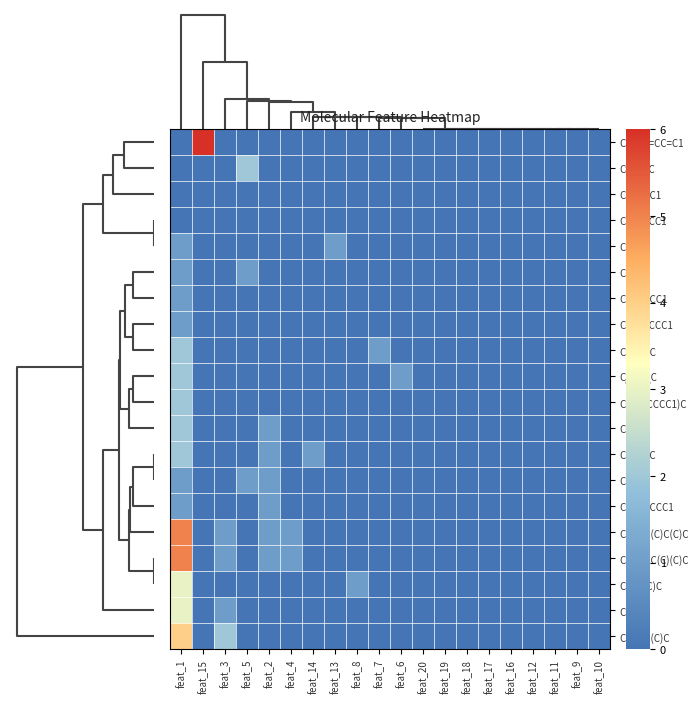

Reading left to right, extract all data points from this chart.

C1=CC=CC=C1: feat_1=0	feat_15=6	feat_3=0	feat_5=0	feat_2=0	feat_4=0	feat_14=0	feat_13=0	feat_8=0	feat_7=0	feat_6=0	feat_20=0	feat_19=0	feat_18=0	feat_17=0	feat_16=0	feat_12=0	feat_11=0	feat_9=0	feat_10=0
C=CC=C: feat_1=0	feat_15=0	feat_3=0	feat_5=2	feat_2=0	feat_4=0	feat_14=0	feat_13=0	feat_8=0	feat_7=0	feat_6=0	feat_20=0	feat_19=0	feat_18=0	feat_17=0	feat_16=0	feat_12=0	feat_11=0	feat_9=0	feat_10=0
C1CCCC1: feat_1=0	feat_15=0	feat_3=0	feat_5=0	feat_2=0	feat_4=0	feat_14=0	feat_13=0	feat_8=0	feat_7=0	feat_6=0	feat_20=0	feat_19=0	feat_18=0	feat_17=0	feat_16=0	feat_12=0	feat_11=0	feat_9=0	feat_10=0
C1CC=CC1: feat_1=0	feat_15=0	feat_3=0	feat_5=0	feat_2=0	feat_4=0	feat_14=0	feat_13=0	feat_8=0	feat_7=0	feat_6=0	feat_20=0	feat_19=0	feat_18=0	feat_17=0	feat_16=0	feat_12=0	feat_11=0	feat_9=0	feat_10=0
CC#C: feat_1=1	feat_15=0	feat_3=0	feat_5=0	feat_2=0	feat_4=0	feat_14=0	feat_13=1	feat_8=0	feat_7=0	feat_6=0	feat_20=0	feat_19=0	feat_18=0	feat_17=0	feat_16=0	feat_12=0	feat_11=0	feat_9=0	feat_10=0
CC=C: feat_1=1	feat_15=0	feat_3=0	feat_5=1	feat_2=0	feat_4=0	feat_14=0	feat_13=0	feat_8=0	feat_7=0	feat_6=0	feat_20=0	feat_19=0	feat_18=0	feat_17=0	feat_16=0	feat_12=0	feat_11=0	feat_9=0	feat_10=0
CC1CCCC1: feat_1=1	feat_15=0	feat_3=0	feat_5=0	feat_2=0	feat_4=0	feat_14=0	feat_13=0	feat_8=0	feat_7=0	feat_6=0	feat_20=0	feat_19=0	feat_18=0	feat_17=0	feat_16=0	feat_12=0	feat_11=0	feat_9=0	feat_10=0
CC1=CCCC1: feat_1=1	feat_15=0	feat_3=0	feat_5=0	feat_2=0	feat_4=0	feat_14=0	feat_13=0	feat_8=0	feat_7=0	feat_6=0	feat_20=0	feat_19=0	feat_18=0	feat_17=0	feat_16=0	feat_12=0	feat_11=0	feat_9=0	feat_10=0
CC(=C)C: feat_1=2	feat_15=0	feat_3=0	feat_5=0	feat_2=0	feat_4=0	feat_14=0	feat_13=0	feat_8=0	feat_7=1	feat_6=0	feat_20=0	feat_19=0	feat_18=0	feat_17=0	feat_16=0	feat_12=0	feat_11=0	feat_9=0	feat_10=0
C/C=C\C: feat_1=2	feat_15=0	feat_3=0	feat_5=0	feat_2=0	feat_4=0	feat_14=0	feat_13=0	feat_8=0	feat_7=0	feat_6=1	feat_20=0	feat_19=0	feat_18=0	feat_17=0	feat_16=0	feat_12=0	feat_11=0	feat_9=0	feat_10=0
CC1(CCCCC1)C: feat_1=2	feat_15=0	feat_3=0	feat_5=0	feat_2=0	feat_4=0	feat_14=0	feat_13=0	feat_8=0	feat_7=0	feat_6=0	feat_20=0	feat_19=0	feat_18=0	feat_17=0	feat_16=0	feat_12=0	feat_11=0	feat_9=0	feat_10=0
CCC: feat_1=2	feat_15=0	feat_3=0	feat_5=0	feat_2=1	feat_4=0	feat_14=0	feat_13=0	feat_8=0	feat_7=0	feat_6=0	feat_20=0	feat_19=0	feat_18=0	feat_17=0	feat_16=0	feat_12=0	feat_11=0	feat_9=0	feat_10=0
CCC#CC: feat_1=2	feat_15=0	feat_3=0	feat_5=0	feat_2=1	feat_4=0	feat_14=1	feat_13=0	feat_8=0	feat_7=0	feat_6=0	feat_20=0	feat_19=0	feat_18=0	feat_17=0	feat_16=0	feat_12=0	feat_11=0	feat_9=0	feat_10=0
CCC=C: feat_1=1	feat_15=0	feat_3=0	feat_5=1	feat_2=1	feat_4=0	feat_14=0	feat_13=0	feat_8=0	feat_7=0	feat_6=0	feat_20=0	feat_19=0	feat_18=0	feat_17=0	feat_16=0	feat_12=0	feat_11=0	feat_9=0	feat_10=0
CCC1CCCC1: feat_1=1	feat_15=0	feat_3=0	feat_5=0	feat_2=1	feat_4=0	feat_14=0	feat_13=0	feat_8=0	feat_7=0	feat_6=0	feat_20=0	feat_19=0	feat_18=0	feat_17=0	feat_16=0	feat_12=0	feat_11=0	feat_9=0	feat_10=0
CCC(C)(C)C(C)C: feat_1=5	feat_15=0	feat_3=1	feat_5=0	feat_2=1	feat_4=1	feat_14=0	feat_13=0	feat_8=0	feat_7=0	feat_6=0	feat_20=0	feat_19=0	feat_18=0	feat_17=0	feat_16=0	feat_12=0	feat_11=0	feat_9=0	feat_10=0
CC(C)CC(C)(C)C: feat_1=5	feat_15=0	feat_3=1	feat_5=0	feat_2=1	feat_4=1	feat_14=0	feat_13=0	feat_8=0	feat_7=0	feat_6=0	feat_20=0	feat_19=0	feat_18=0	feat_17=0	feat_16=0	feat_12=0	feat_11=0	feat_9=0	feat_10=0
CC=C(C)C: feat_1=3	feat_15=0	feat_3=0	feat_5=0	feat_2=0	feat_4=0	feat_14=0	feat_13=0	feat_8=1	feat_7=0	feat_6=0	feat_20=0	feat_19=0	feat_18=0	feat_17=0	feat_16=0	feat_12=0	feat_11=0	feat_9=0	feat_10=0
CC(C)C: feat_1=3	feat_15=0	feat_3=1	feat_5=0	feat_2=0	feat_4=0	feat_14=0	feat_13=0	feat_8=0	feat_7=0	feat_6=0	feat_20=0	feat_19=0	feat_18=0	feat_17=0	feat_16=0	feat_12=0	feat_11=0	feat_9=0	feat_10=0
CC(C)C(C)C: feat_1=4	feat_15=0	feat_3=2	feat_5=0	feat_2=0	feat_4=0	feat_14=0	feat_13=0	feat_8=0	feat_7=0	feat_6=0	feat_20=0	feat_19=0	feat_18=0	feat_17=0	feat_16=0	feat_12=0	feat_11=0	feat_9=0	feat_10=0